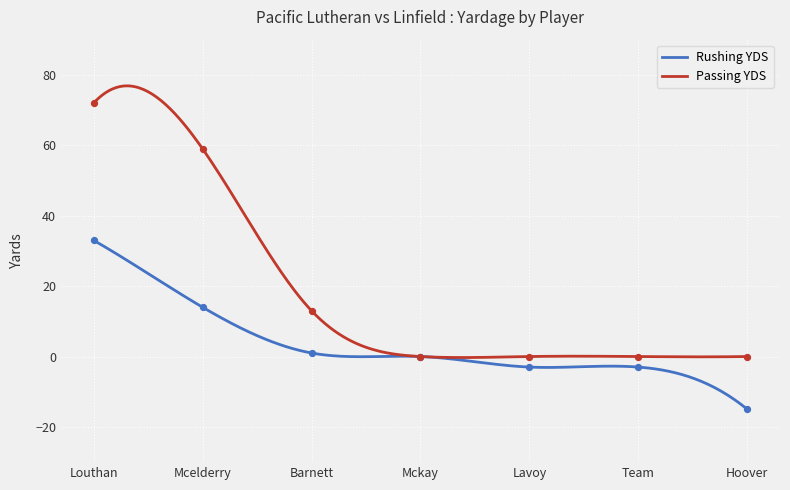

At which category is the sum across all series the highest?

Louthan